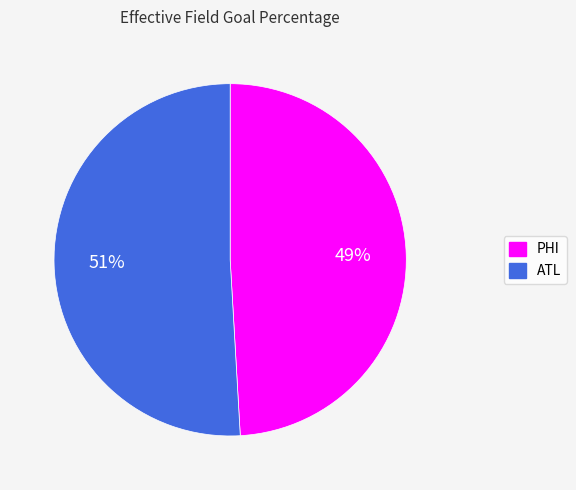

How many slices are in this pie chart?

2